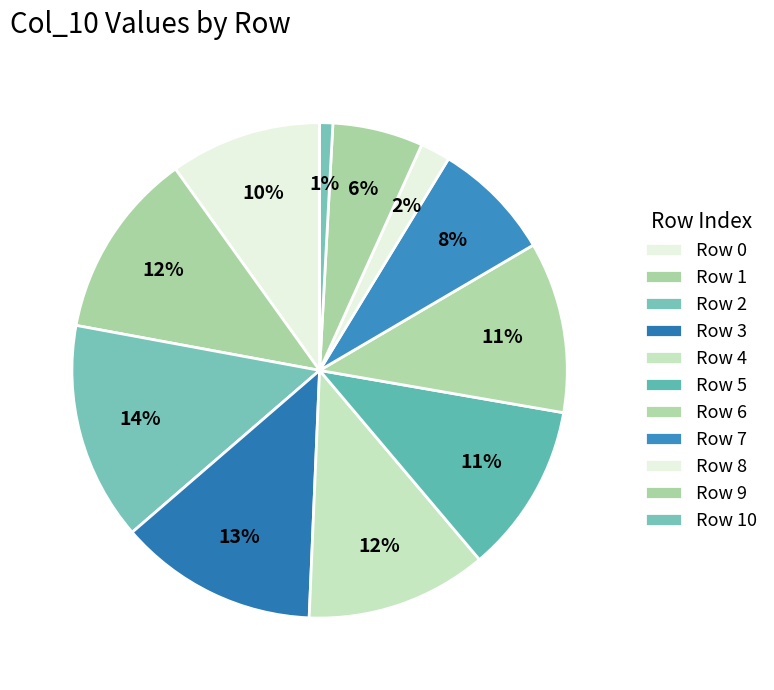

Which slice is the smallest?

Row 10